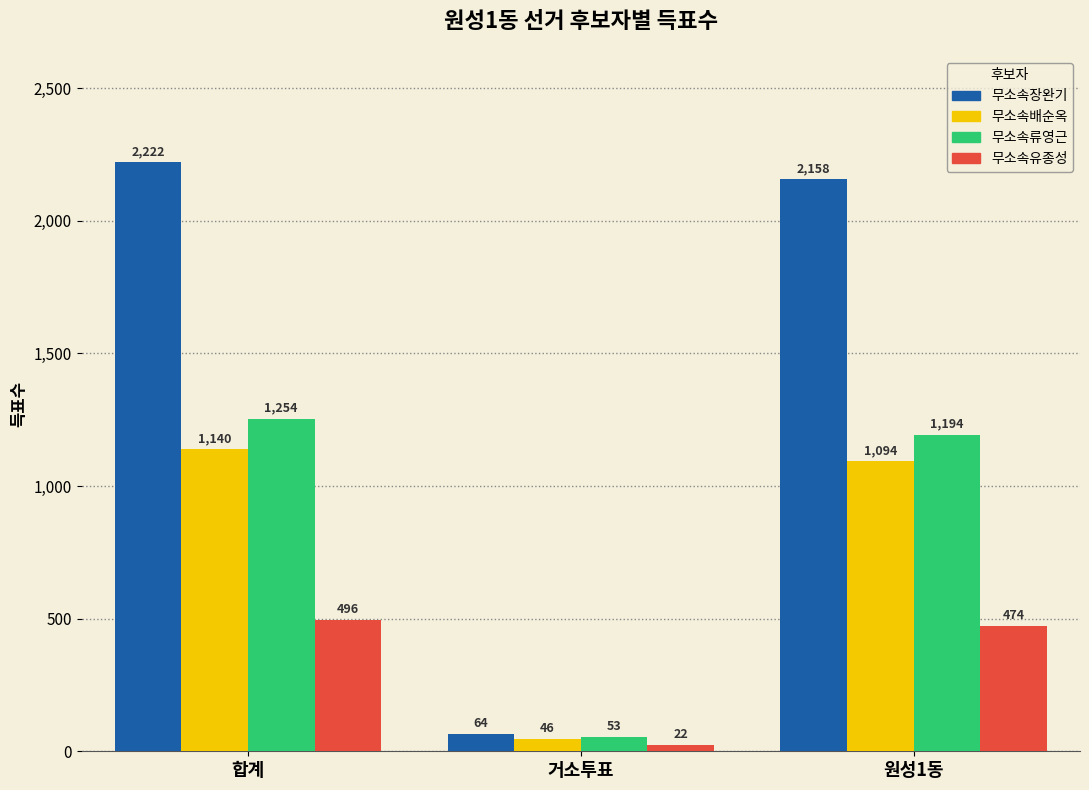

What is the label of the 2nd bar from the right?

거소투표